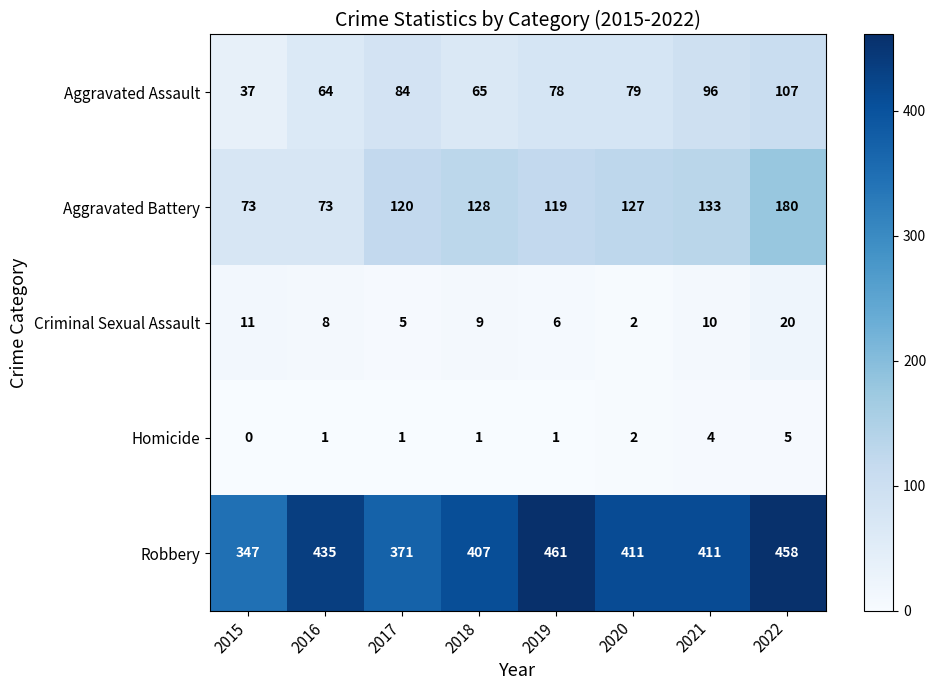

Which category has the highest value in the Criminal Sexual Assault series?

2022